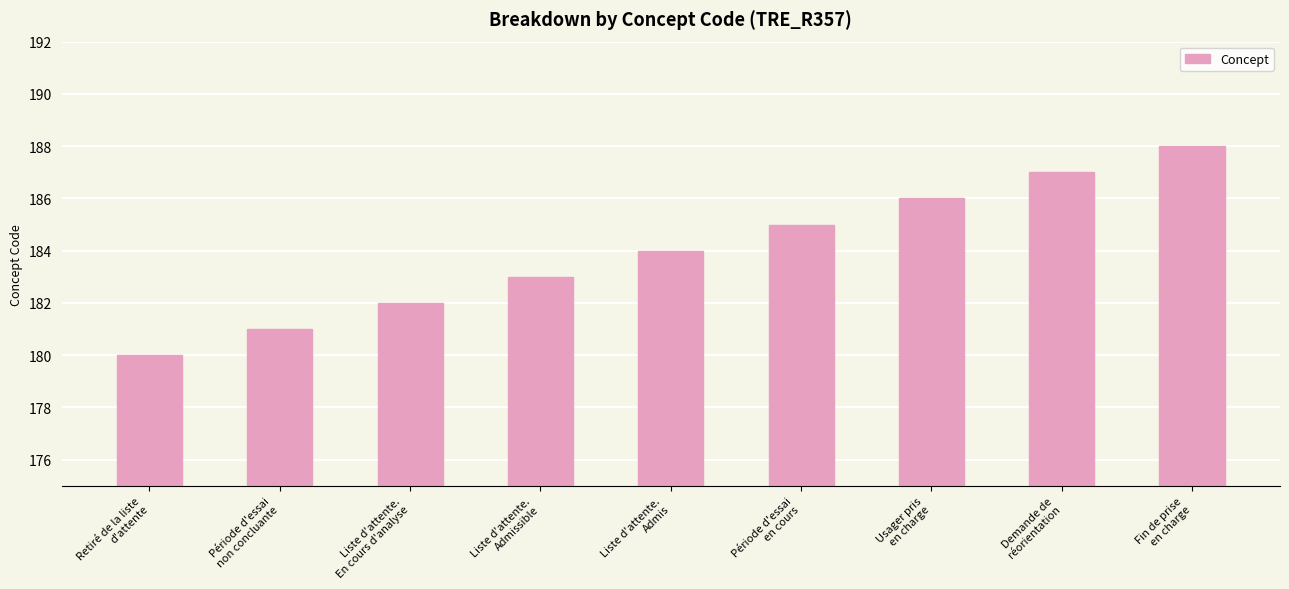

Rank the categories by value from highest to lowest.

Fin de prise
en charge, Demande de
réorientation, Usager pris
en charge, Période d'essai
en cours, Liste d'attente.
Admis, Liste d'attente.
Admissible, Liste d'attente.
En cours d'analyse, Période d'essai
non concluante, Retiré de la liste
d'attente